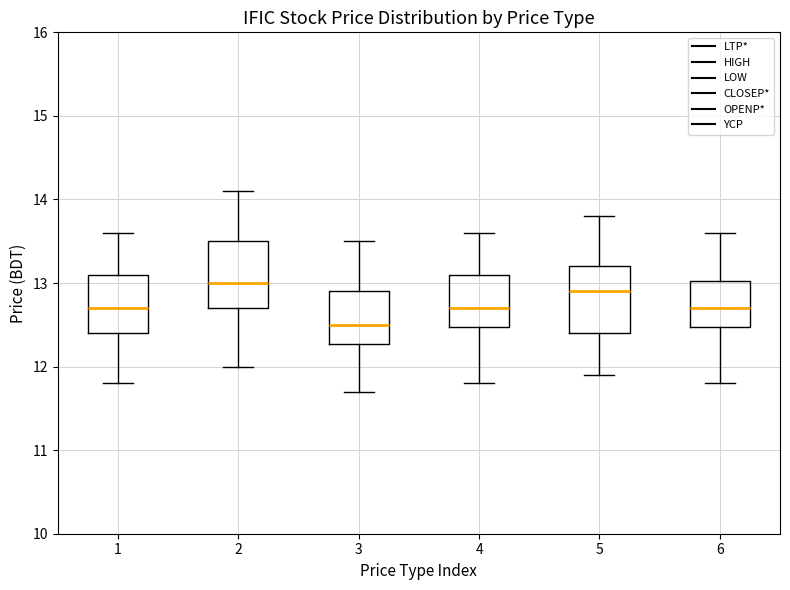

Which box's median line is the lowest?

3